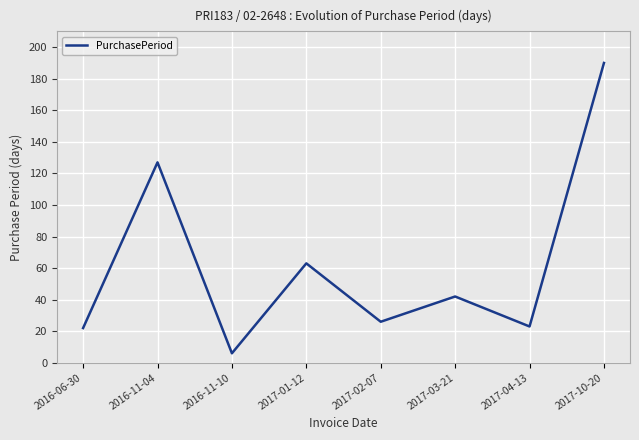

Reading right to left, list all the values displayed in this chart.

190	23	42	26	63	6	127	22